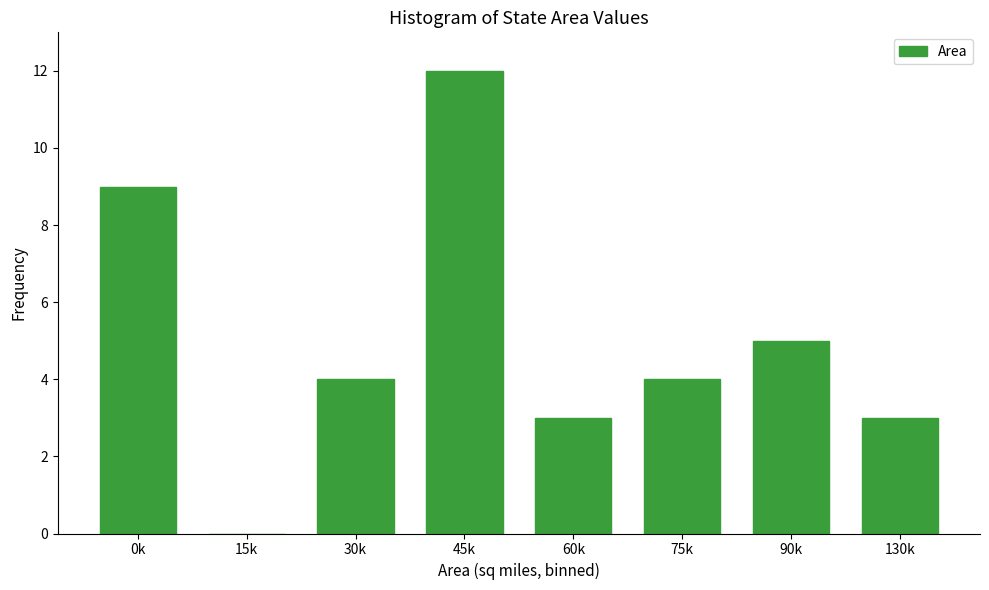

Reading left to right, extract all data points from this chart.

0k=9	15k=0	30k=4	45k=12	60k=3	75k=4	90k=5	130k=3